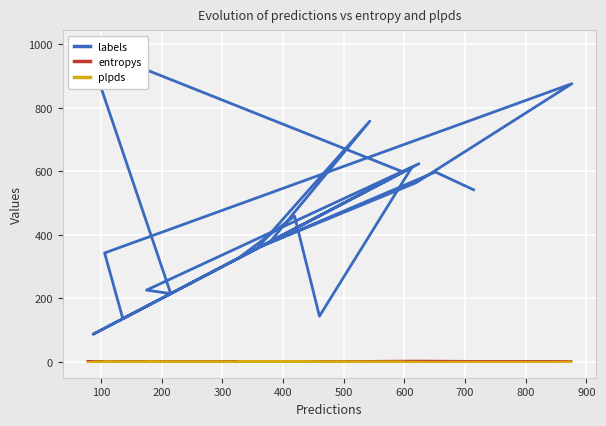

At how many categories does at least one series exceed 556?

8